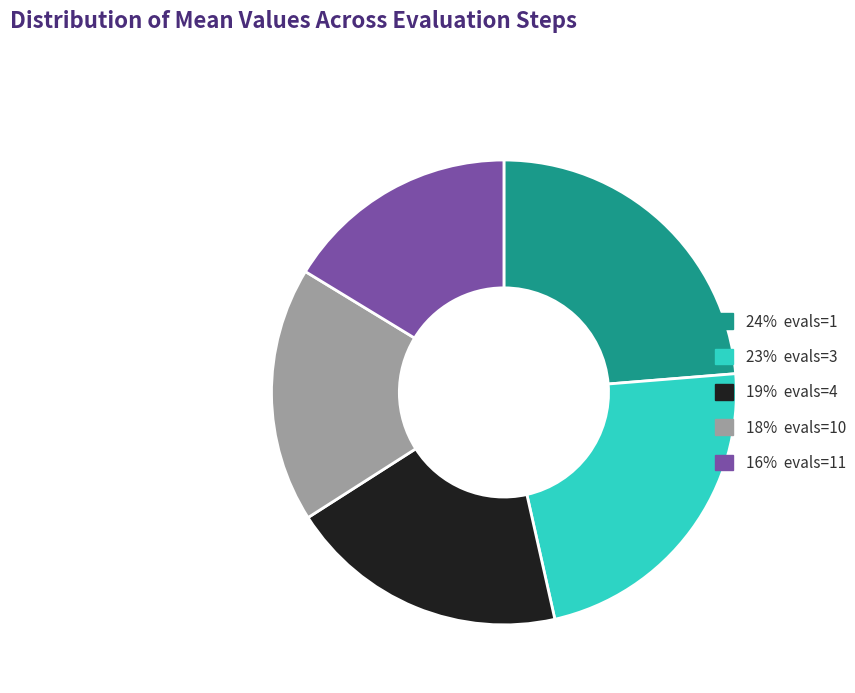

Does any single category account for the majority?

No